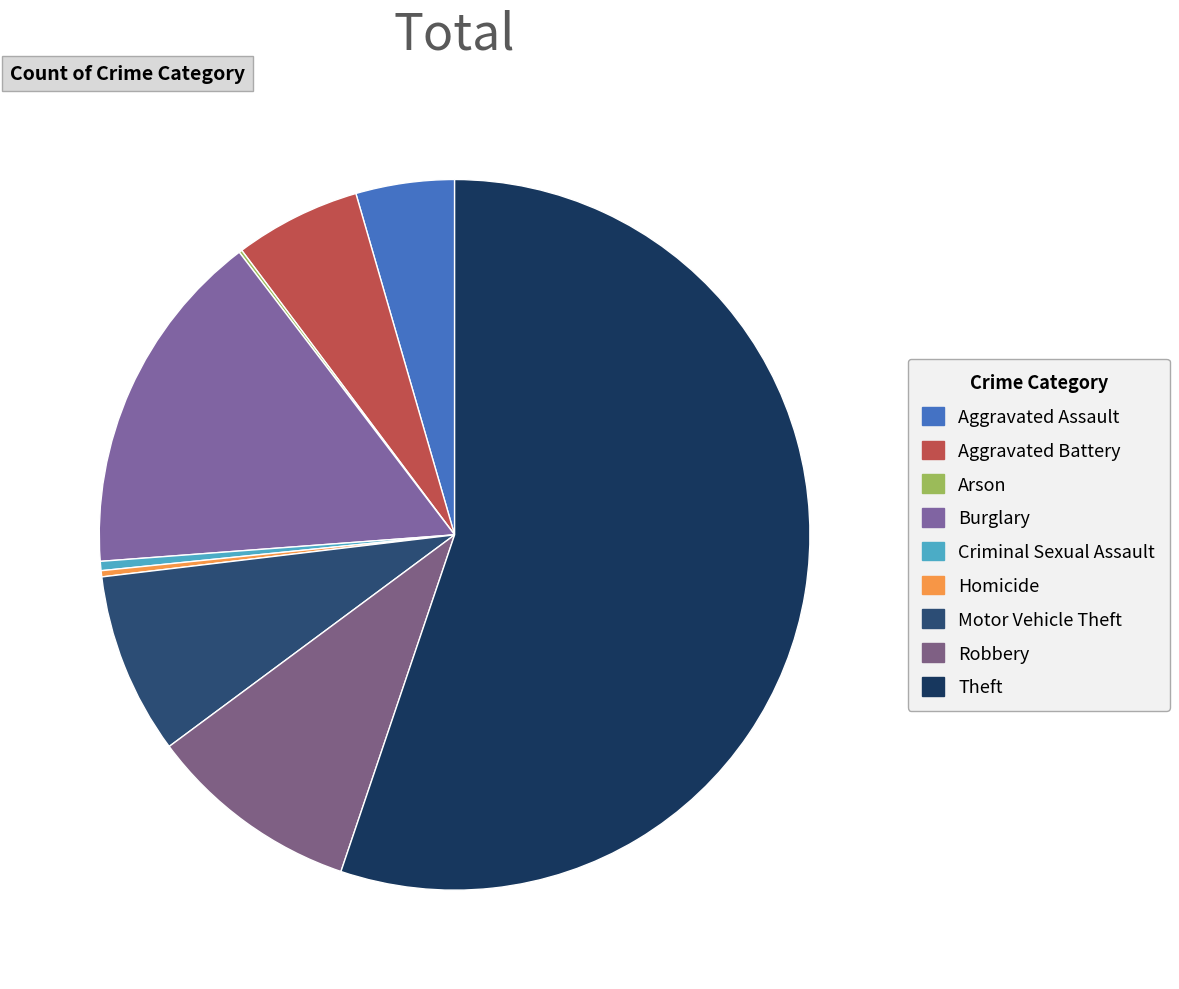

To the nearest percent, what is the average slice percentage?

11%